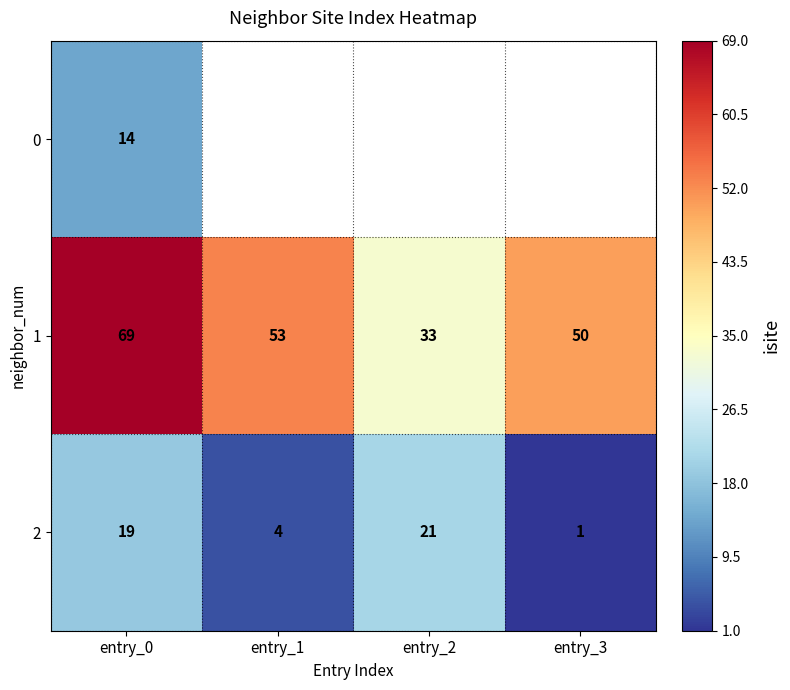

What is the greatest value displayed?

69.0